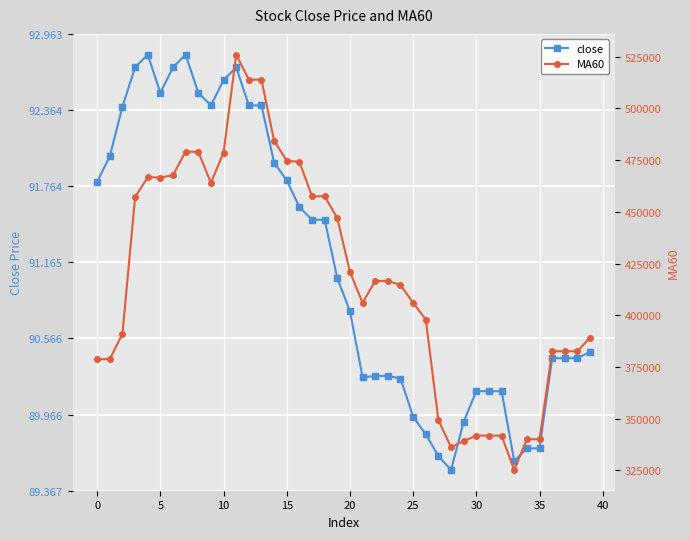

How many interior local peaks does the close series have?

3